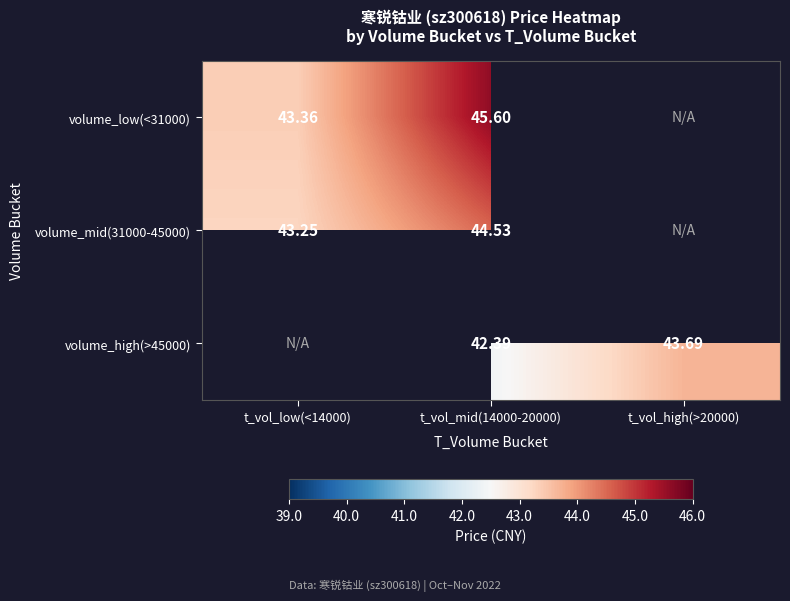

Is the value of volume_low(<31000) at t_vol_mid(14000-20000) greater than the value of volume_high(>45000) at t_vol_high(>20000)?

Yes